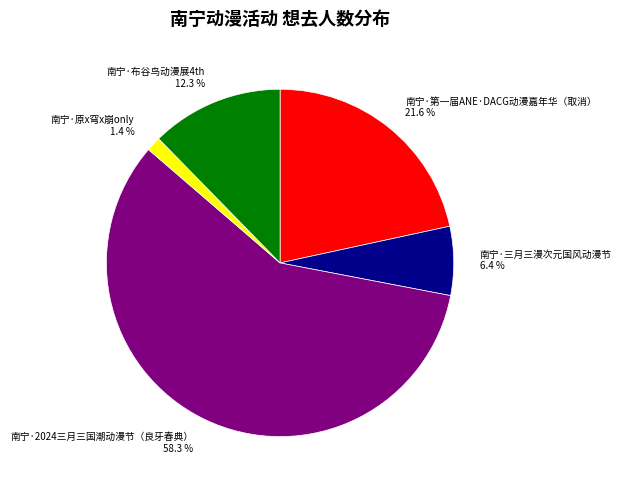

Which category has the smallest portion of the pie?

南宁·原x穹x崩only